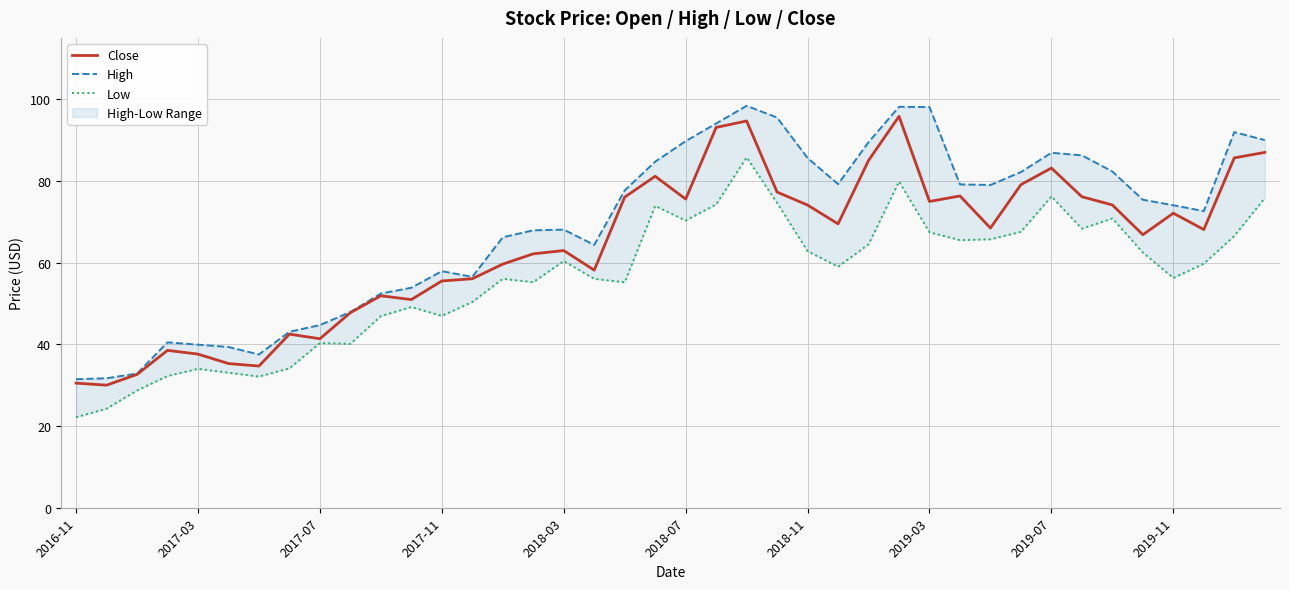

What is the average value of the Low series?

56.1